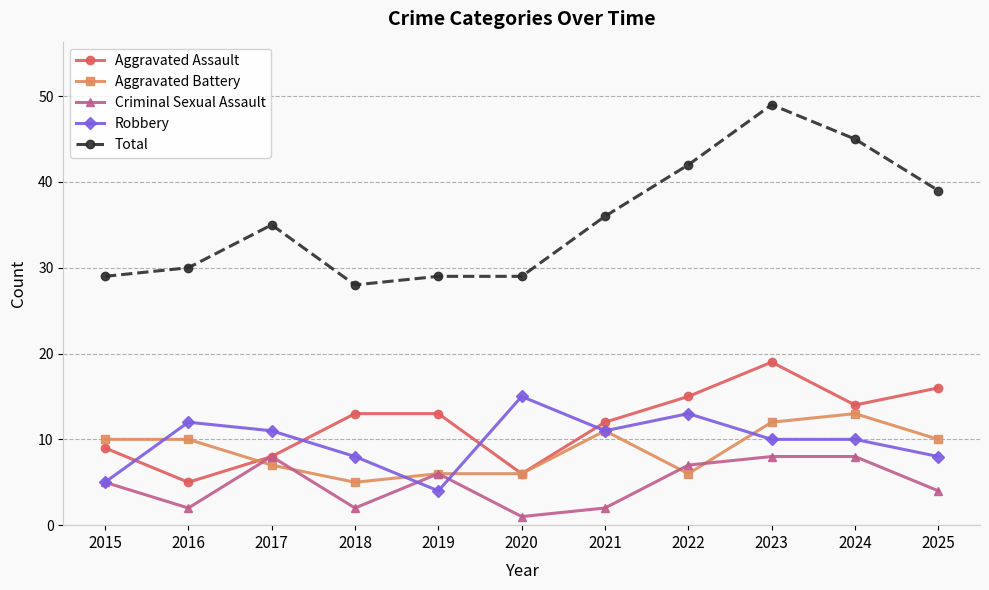

The Aggravated Battery series shows 9 at 2020. True or false?

False